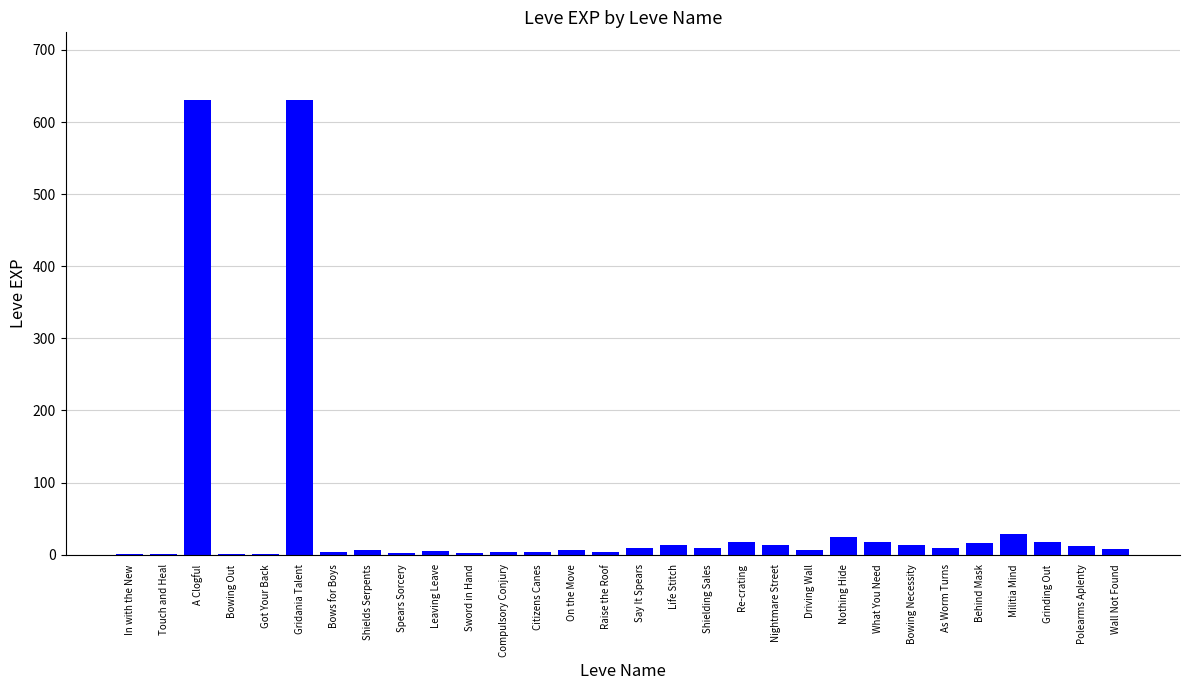

Are the bars horizontal?

No